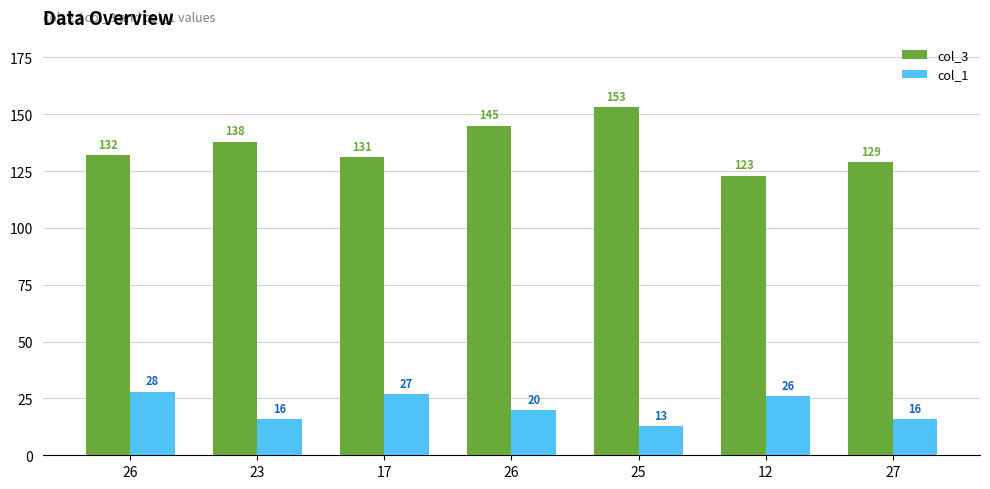

What is the label of the 5th bar from the left?

25